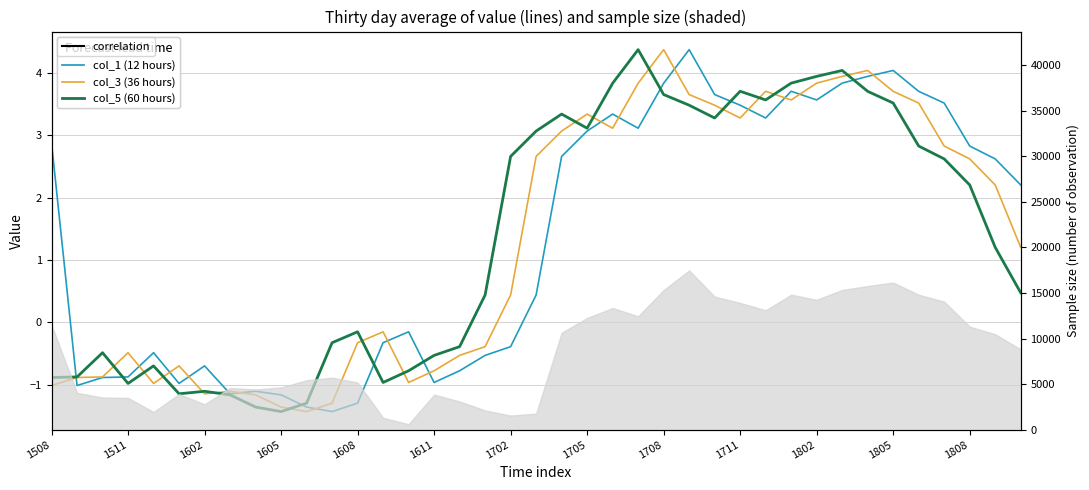

What is the sum of the col_3 (36 hours) values at 1608 and 14?

-1.9